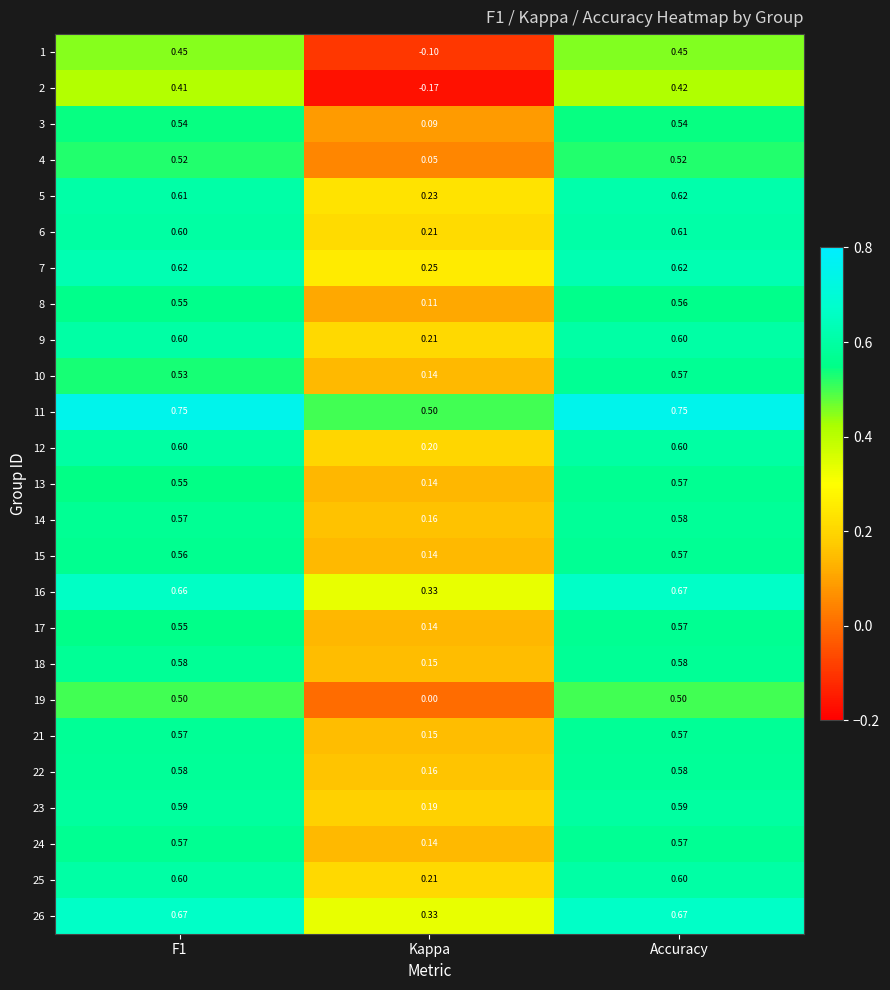

At which category does the chart reach its minimum across all series?

Kappa